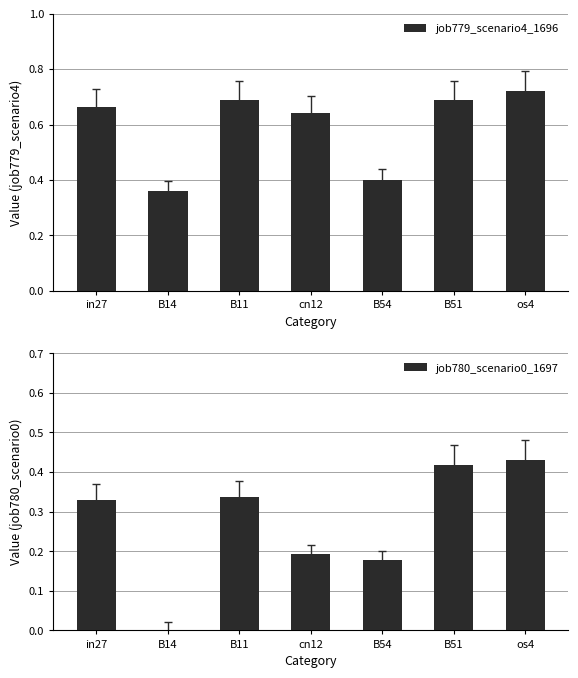

What is the difference between the maximum and minimum values in the job780_scenario0_1697 series?

0.4